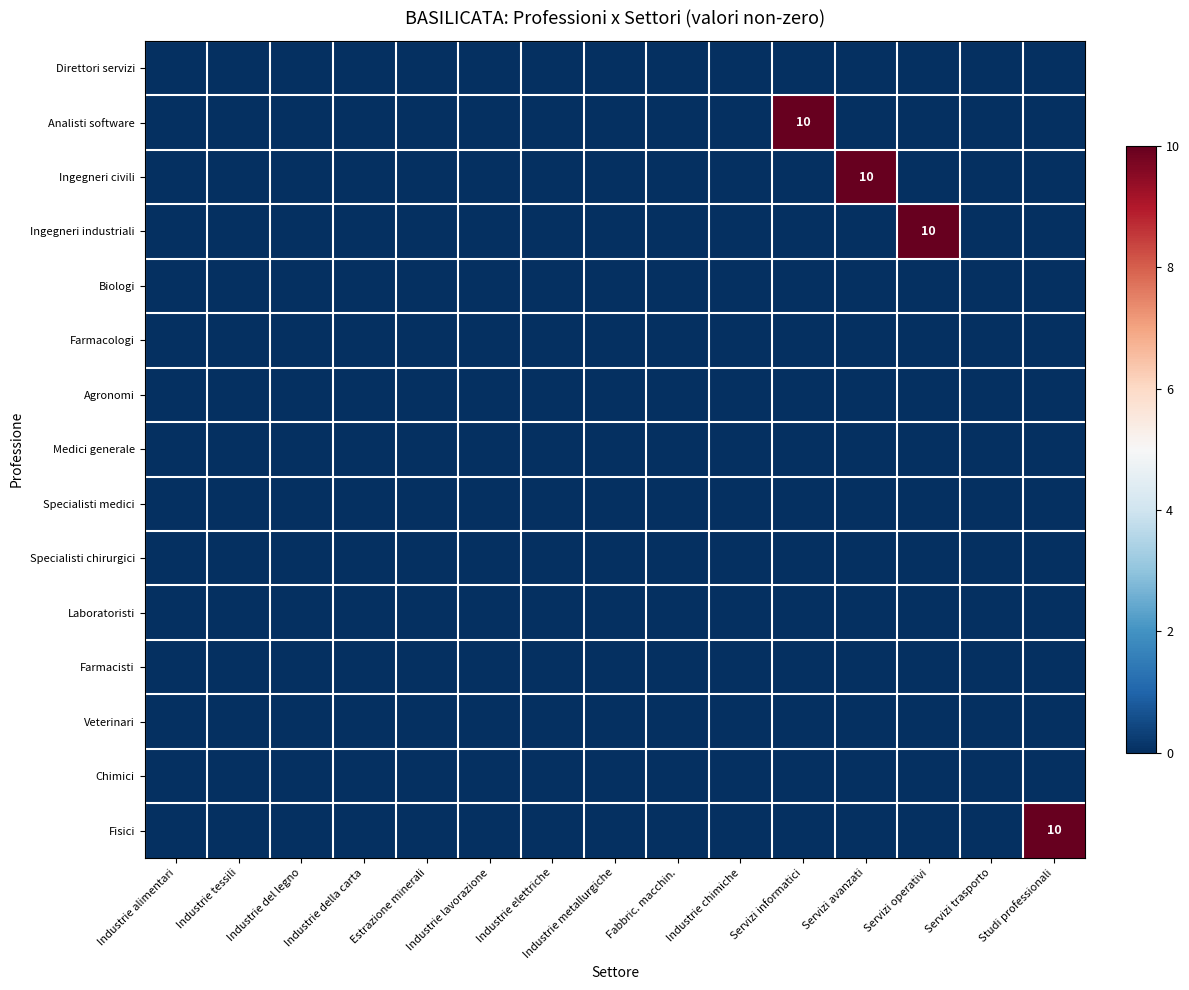

Which has a higher value, Estrazione minerali or Industrie elettriche?

Estrazione minerali